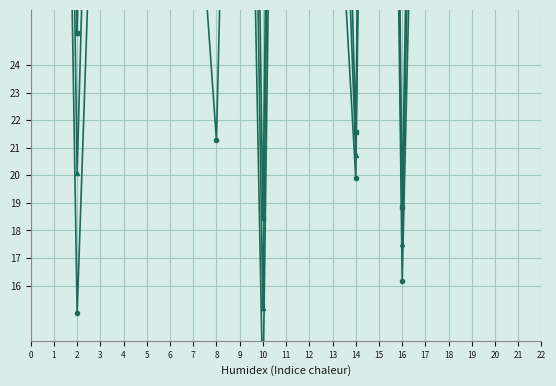

What is the total value across all series at 19?

116.2